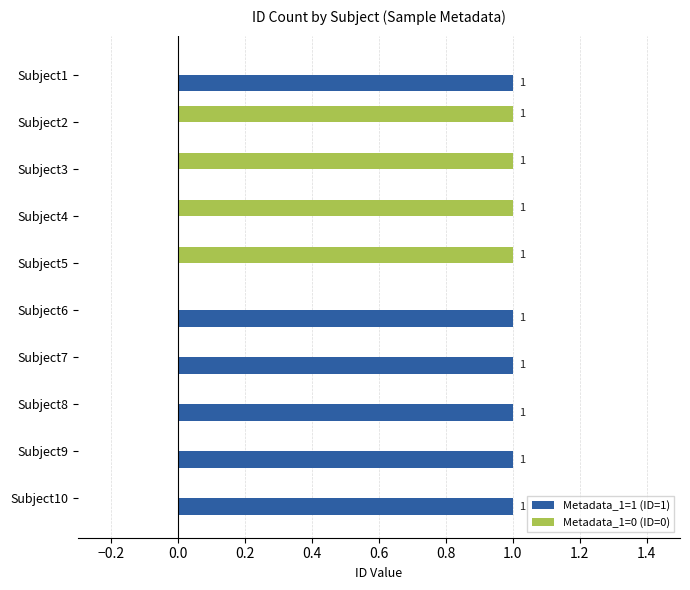

Is it true that Metadata_1=1 (ID=1) equals 0 at Subject1?

False